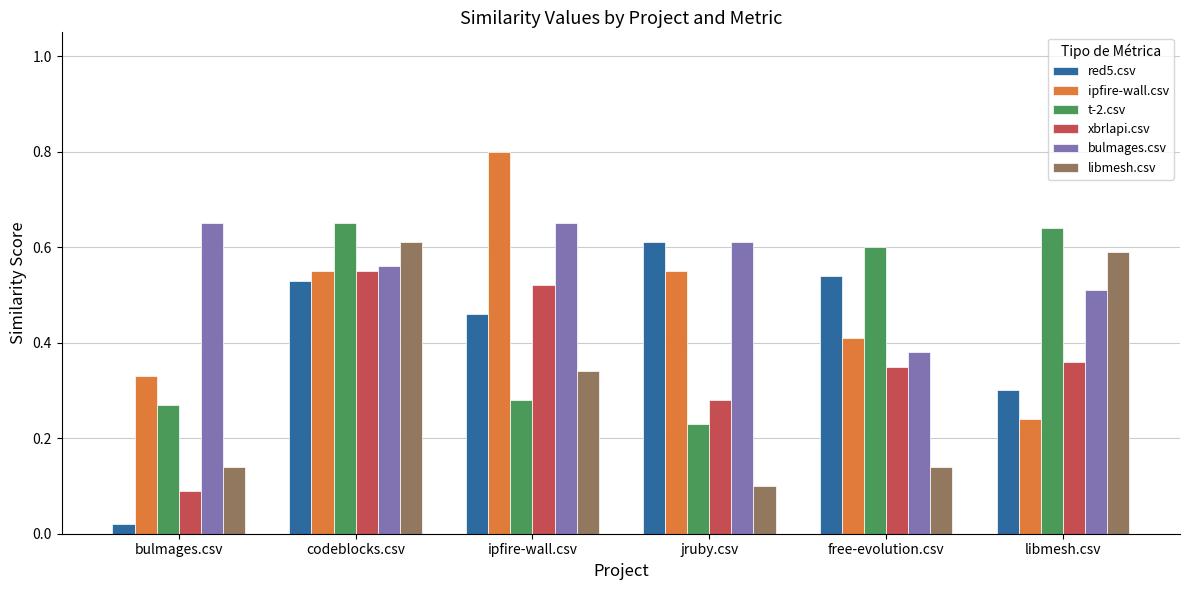

Which series has the widest spread of values?

red5.csv